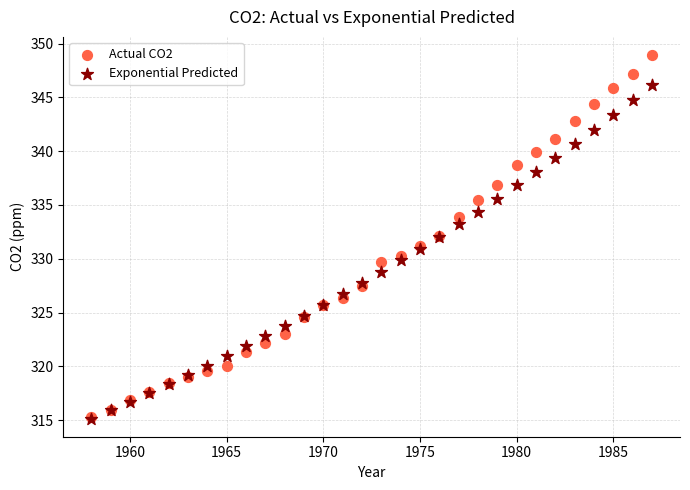

Which series reaches the maximum Y coordinate?

Actual CO2